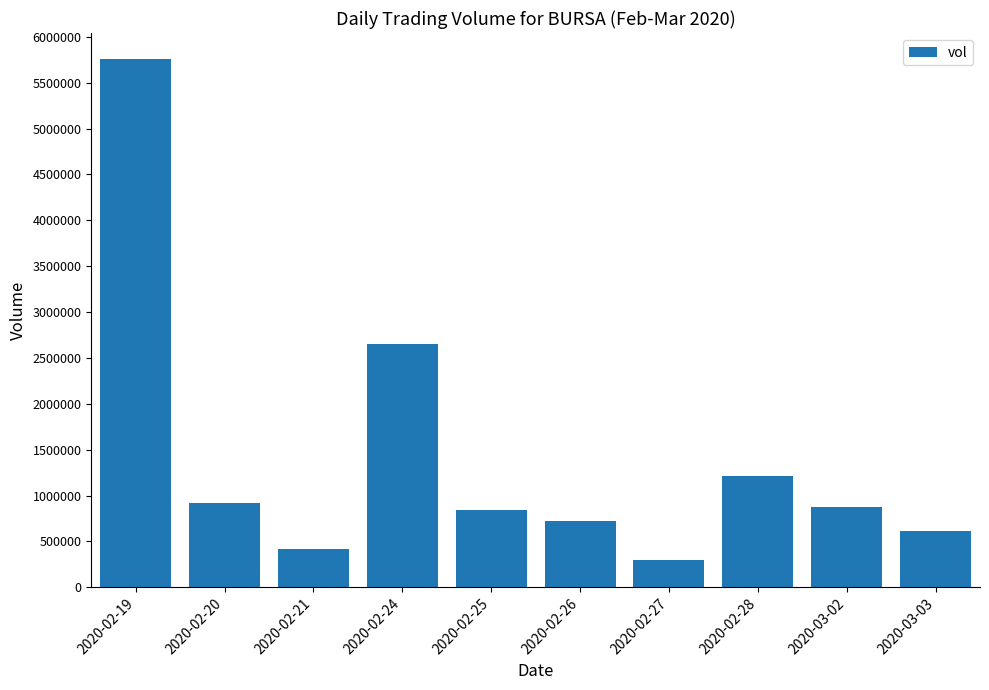

Where is the data nearest to the value 3023500?

2020-02-24